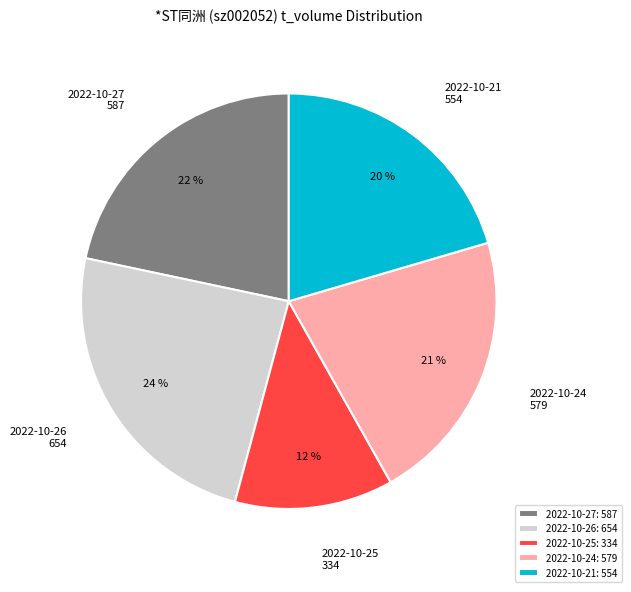

True or false: 2022-10-21: 554 accounts for 13% of the total.

False